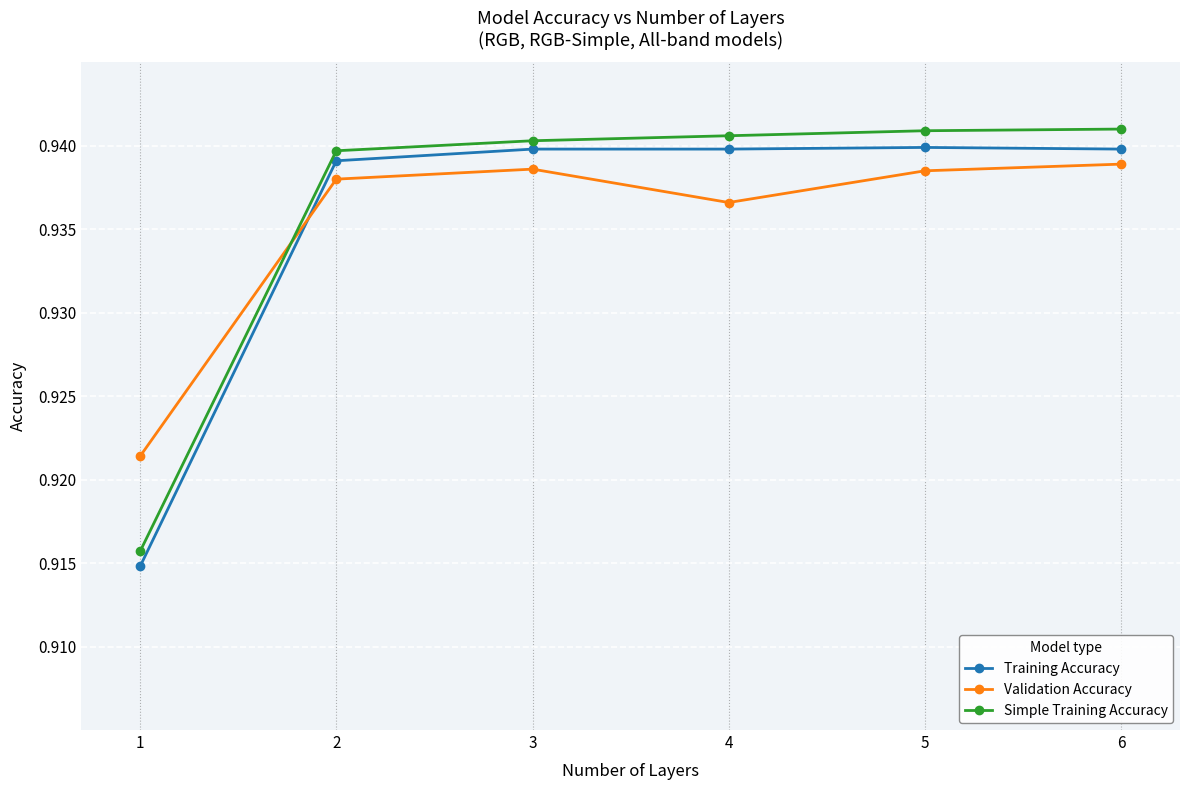

Rank the series at 4 from highest to lowest value.

Simple Training Accuracy, Training Accuracy, Validation Accuracy